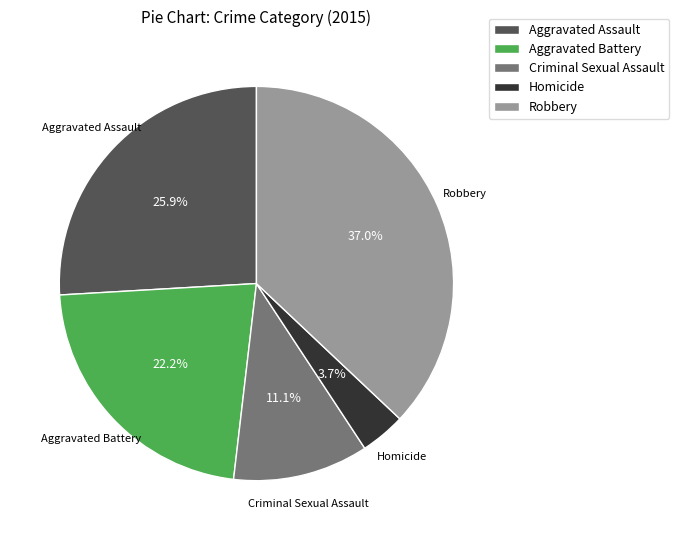

To the nearest percent, what is the combined percentage of Robbery and Criminal Sexual Assault?

48%